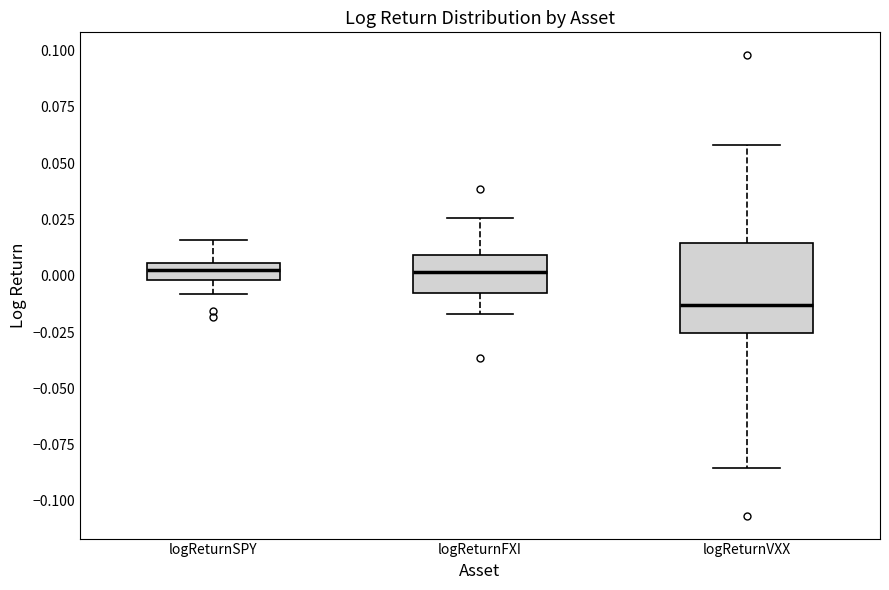

Where does the lower whisker of the box for logReturnSPY end on the y-axis? The values are not printed on the chart, so give them approximately, as read against the axis.

-0.010